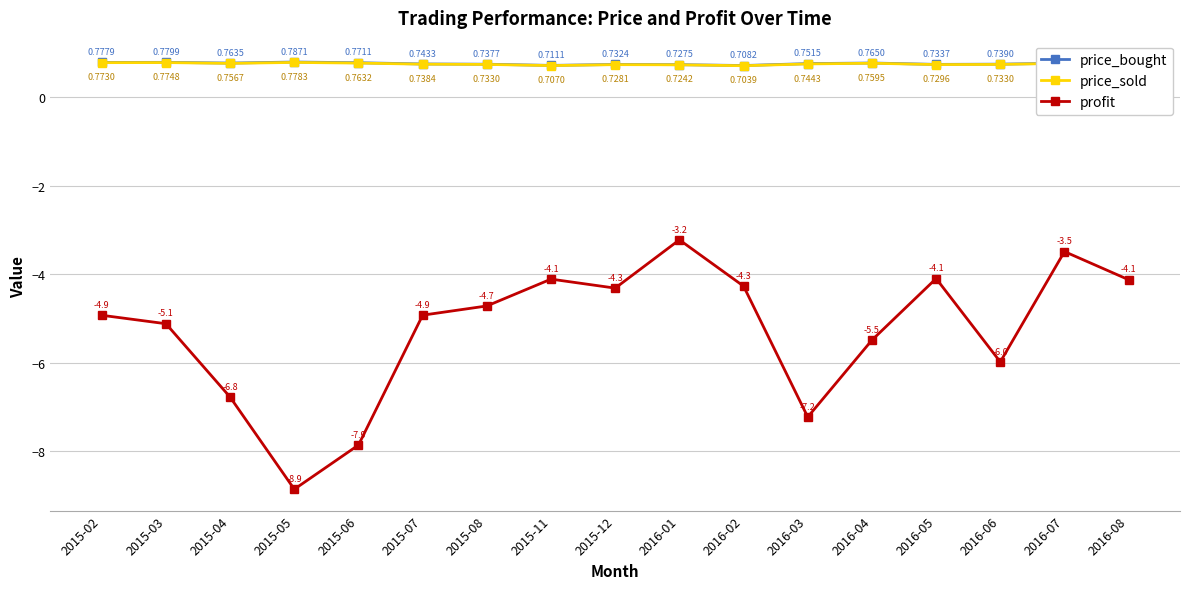

Read the profit value at 2015-04.

-6.8